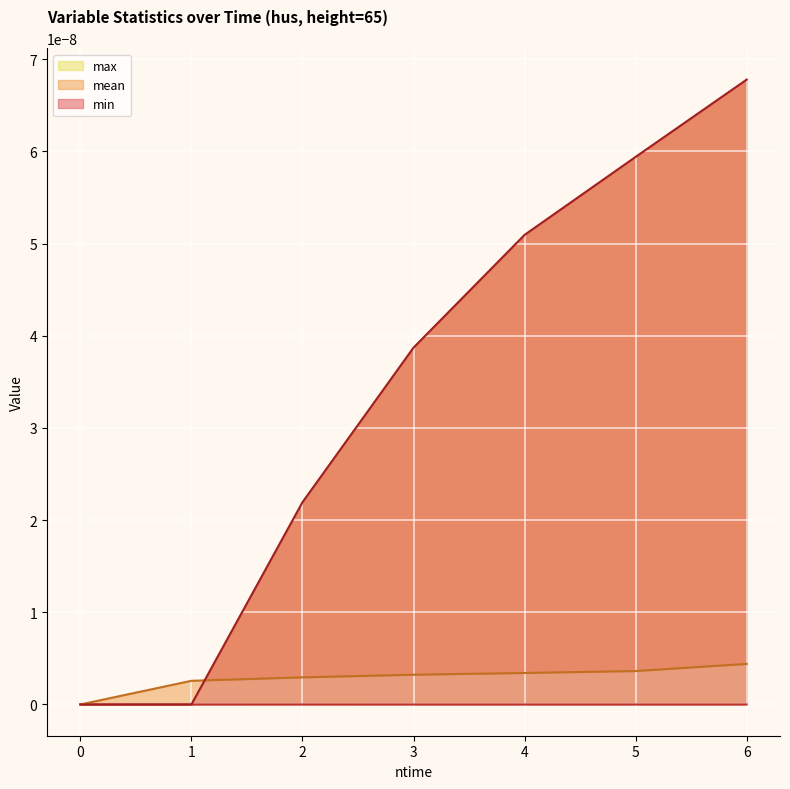

True or false: min has a value of 0.0 at 3.

True